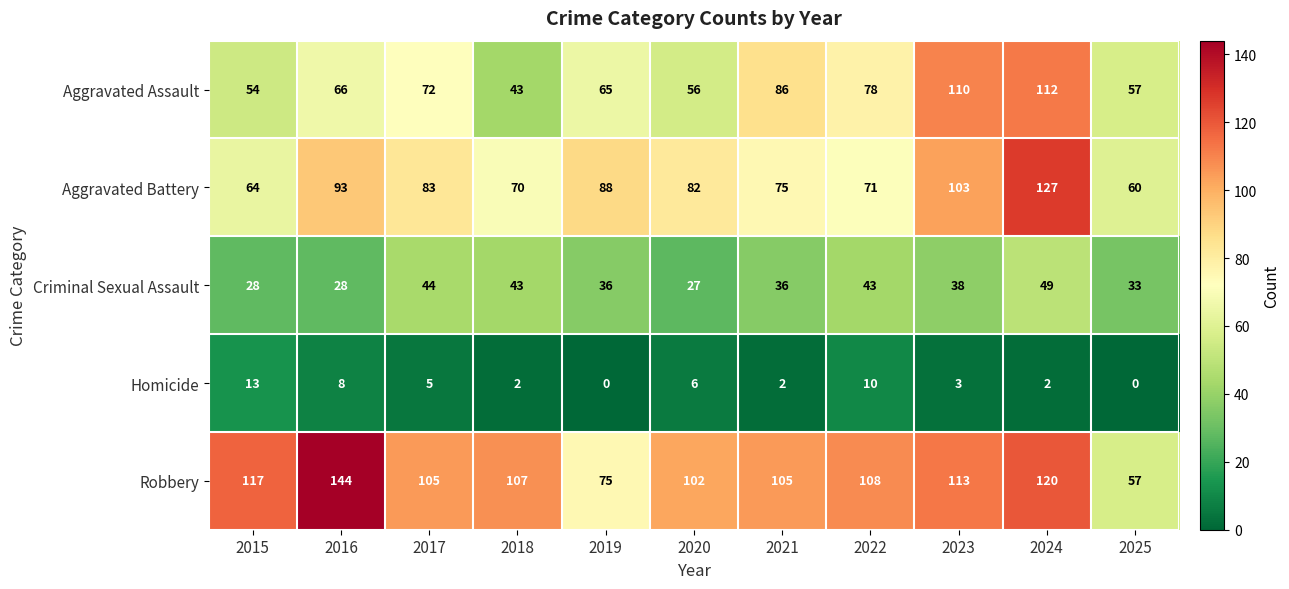

Is it true that Aggravated Assault equals 66 at 2016?

True